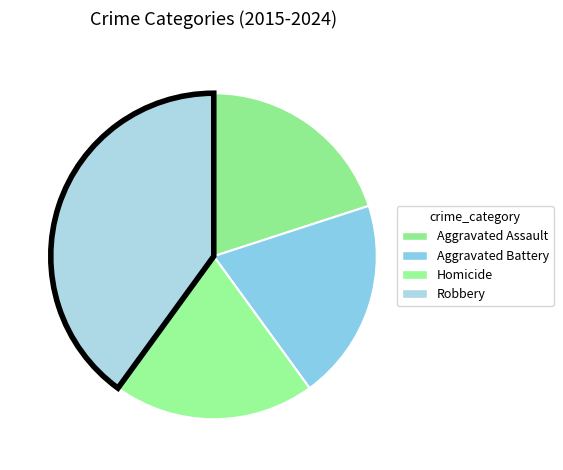

Count the number of slices in the pie.

4